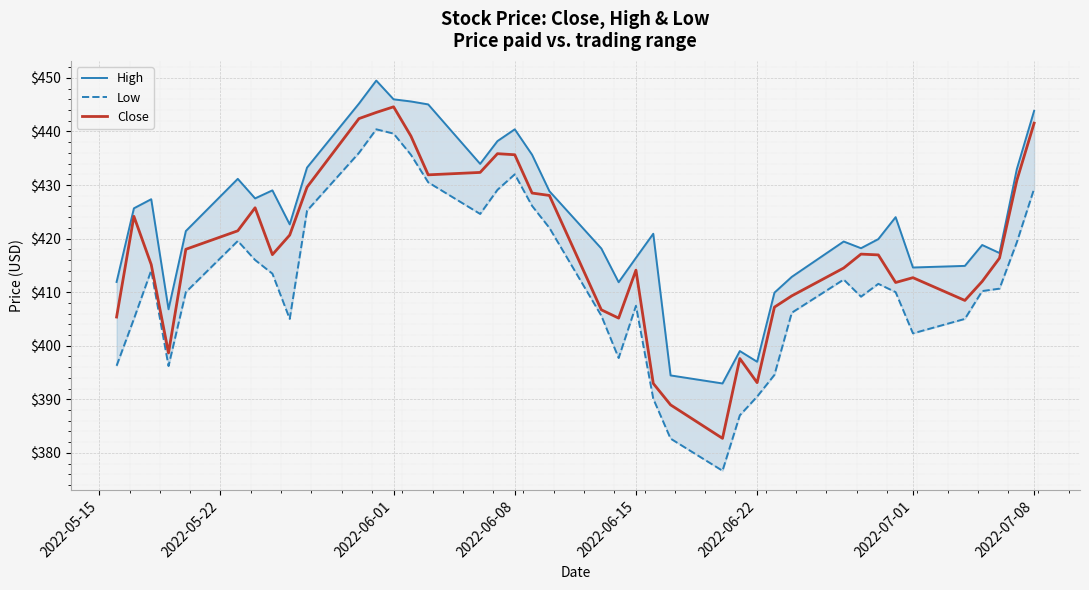

What is the difference between the maximum and minimum values in the High series?

56.5